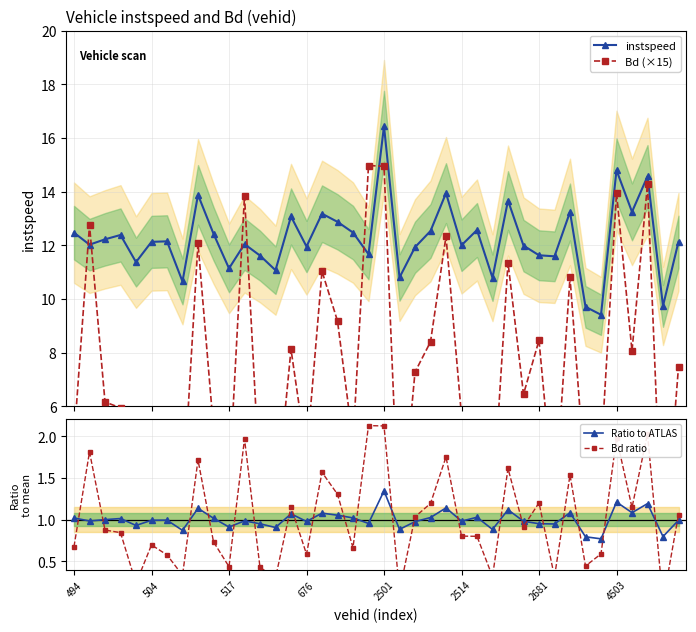

How many times do instspeed and Bd (×15) cross each other?

6